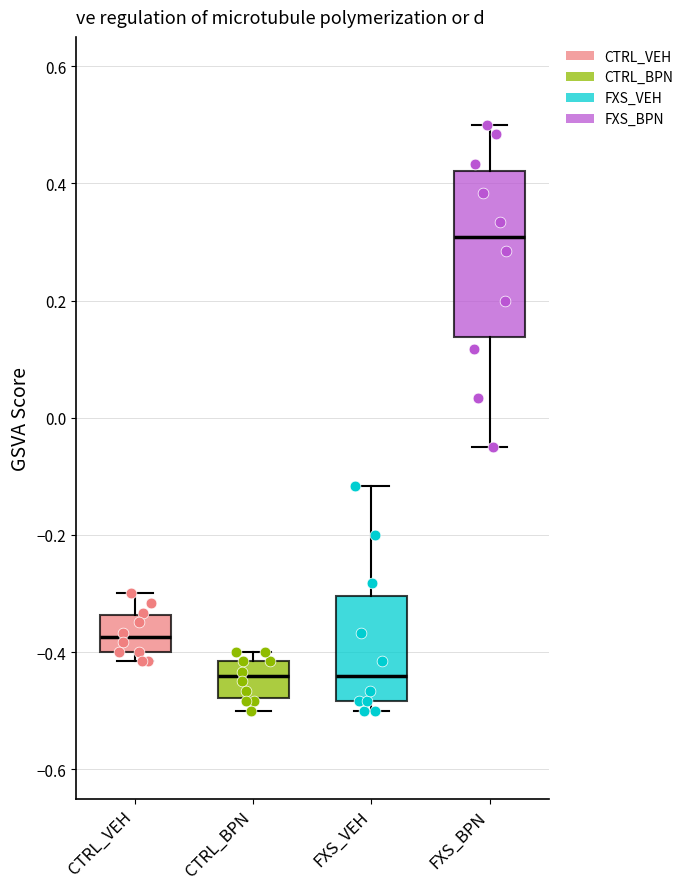

Where does the median line of the box for CTRL_BPN sit on the y-axis? The values are not printed on the chart, so give them approximately, as read against the axis.

-0.44